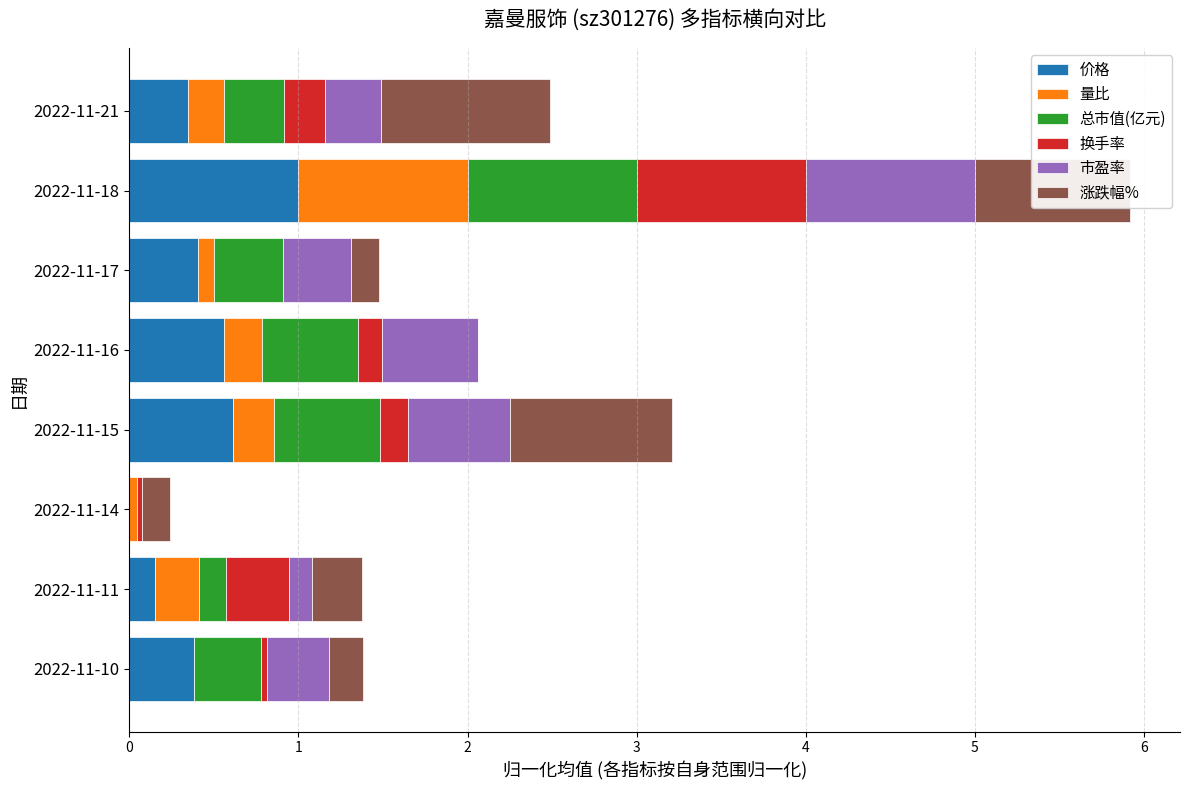

What is the total value across all series at 2022-11-11?

1.4